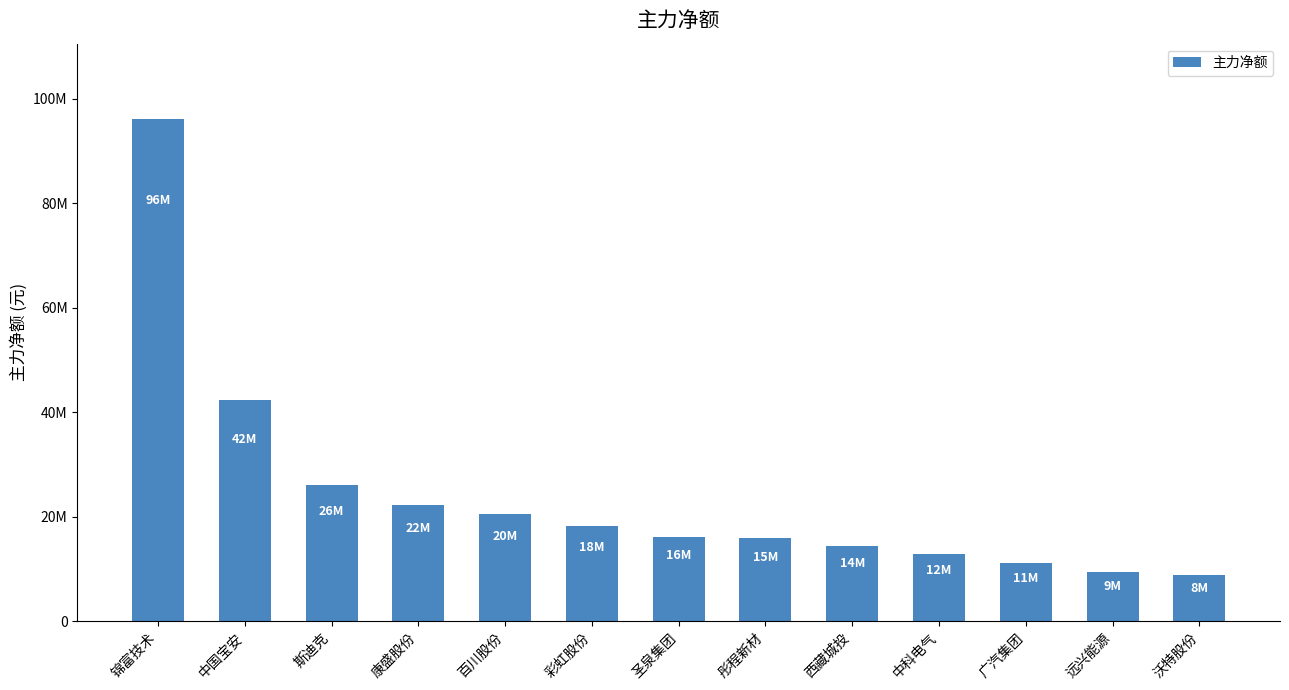

What is the label of the 12th bar from the left?

远兴能源